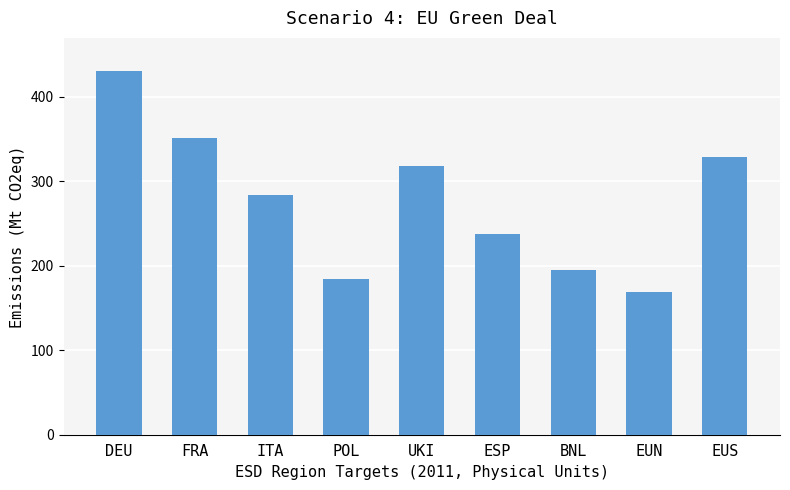

What value does the data have at POL?

184.8